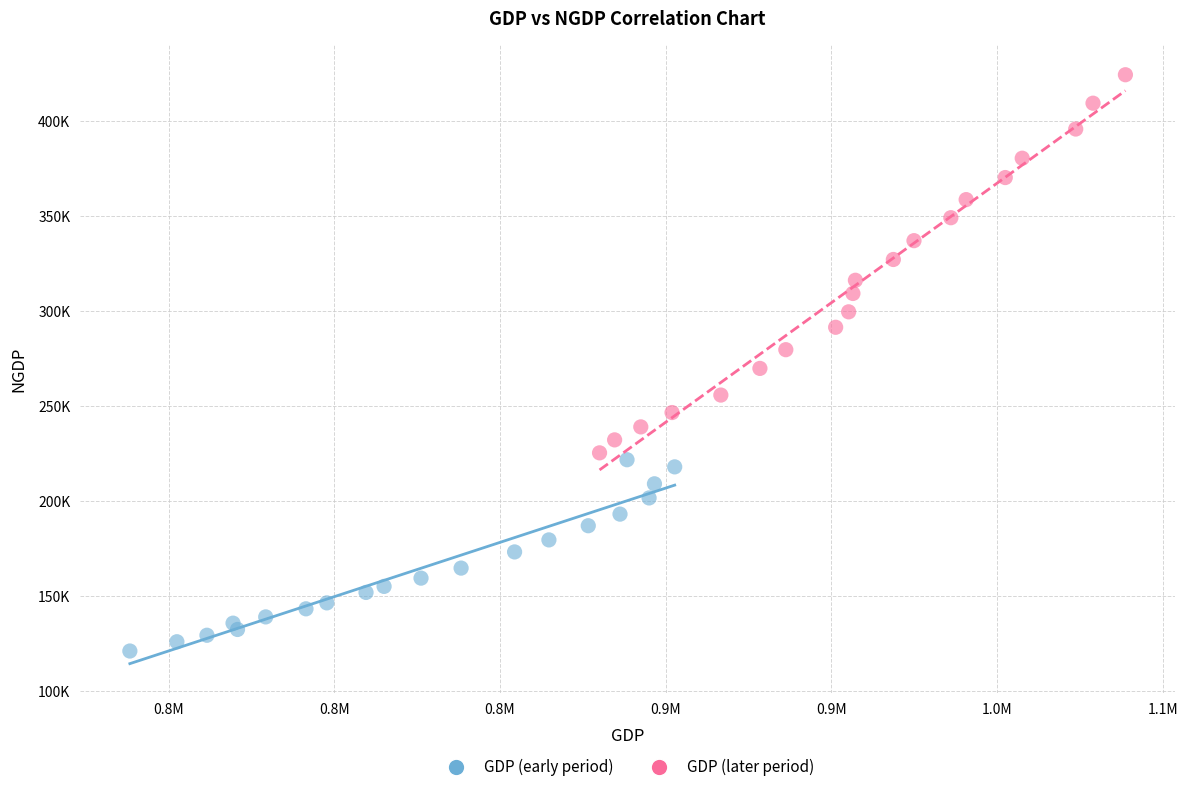

Which series contains the lowest Y value?

GDP (early period)